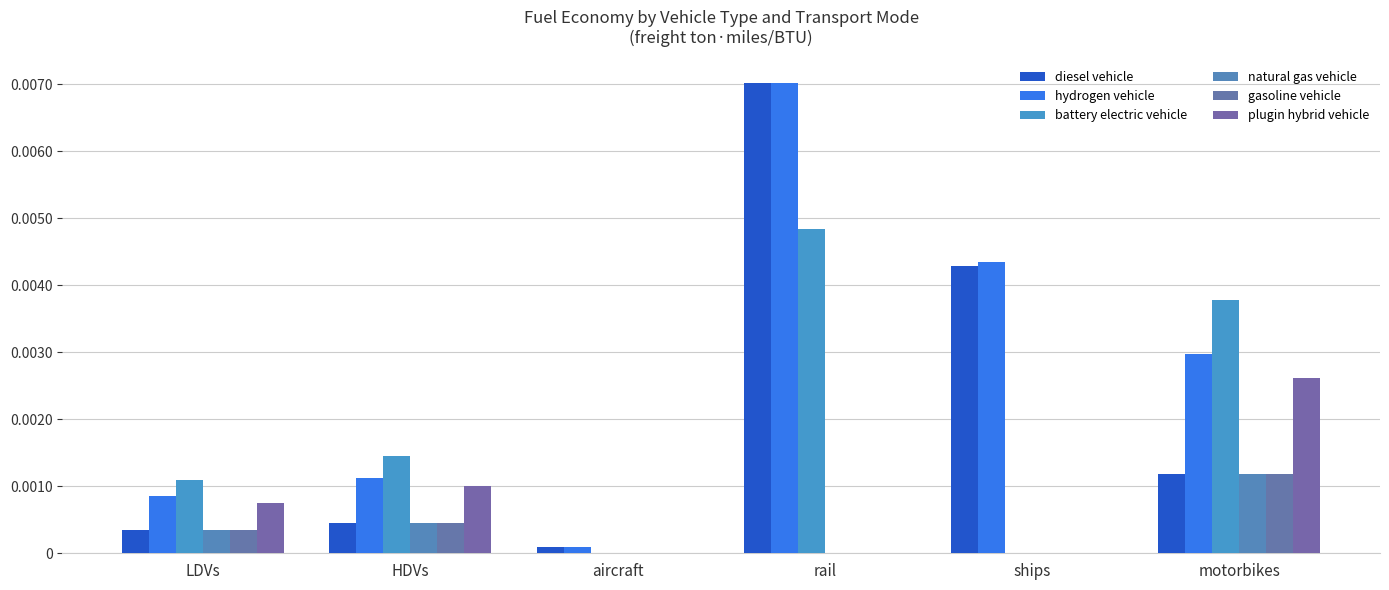

Between LDVs and motorbikes, which is larger?

motorbikes